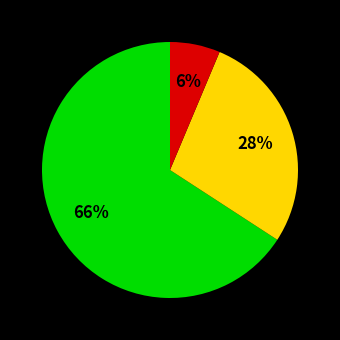

To the nearest percent, what is the average slice percentage?

33%